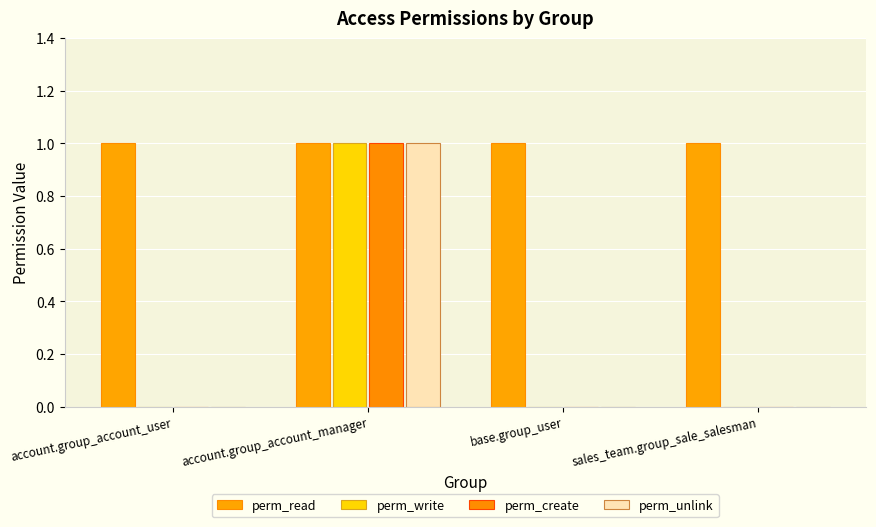

Count the number of data series in this chart.

4